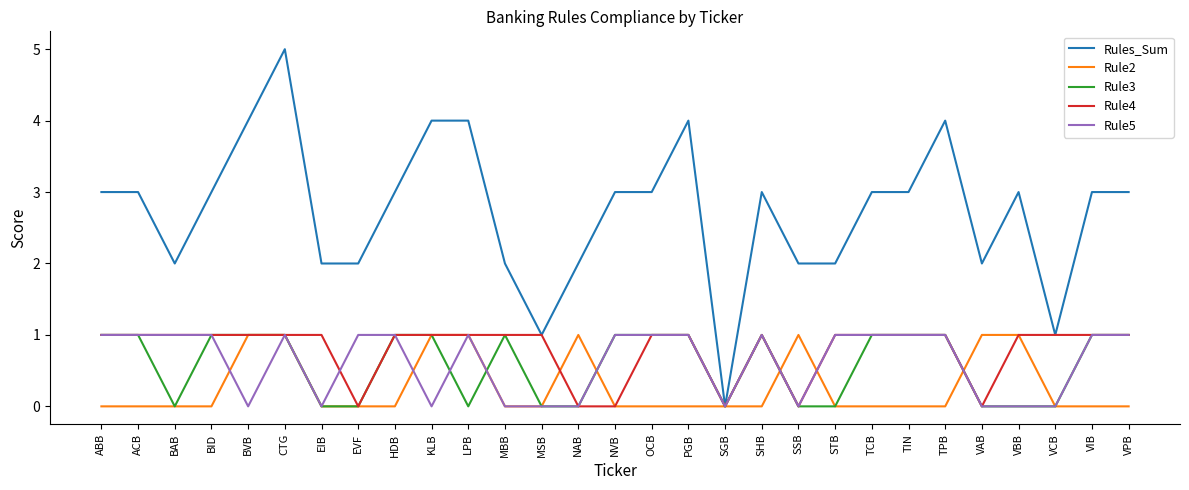

The Rule3 series shows -1 at LPB. True or false?

False